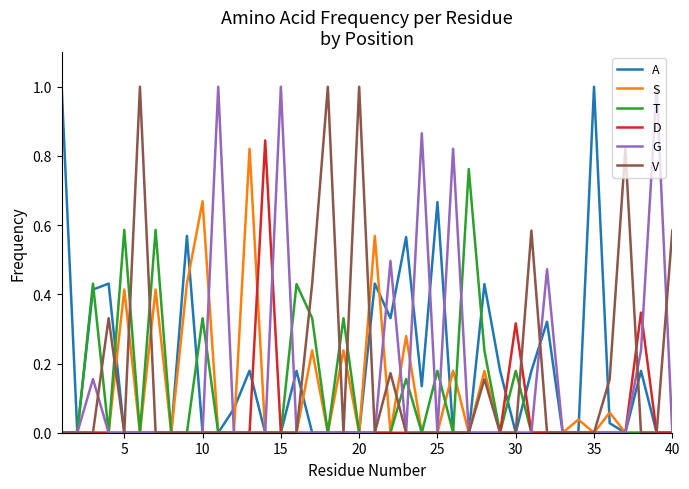

What is the sum of all T values?

4.5